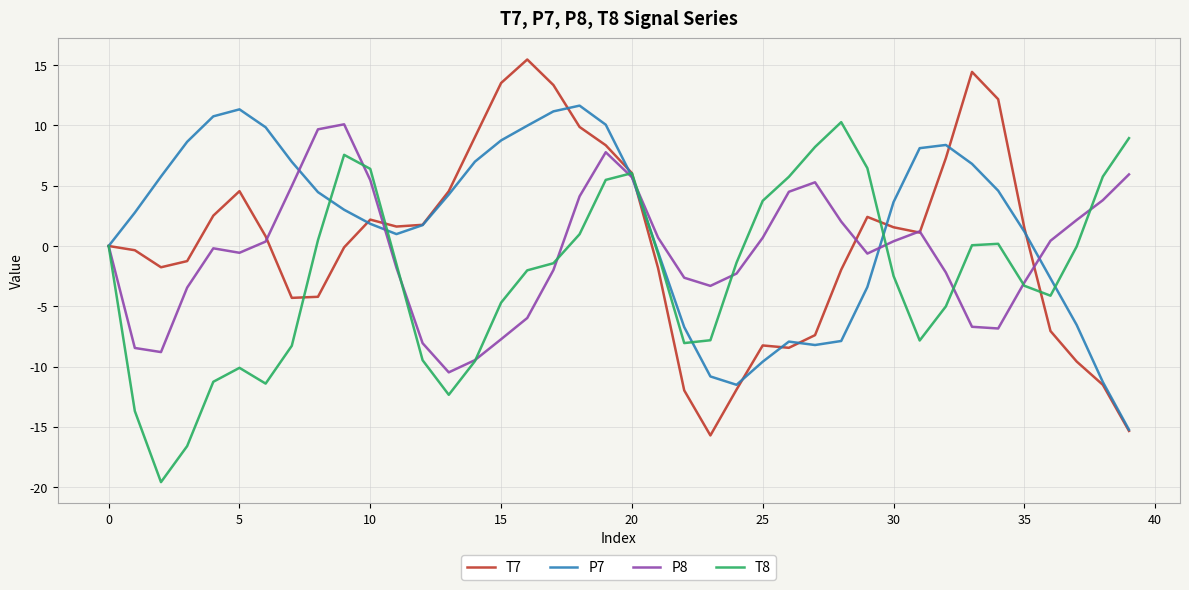

What is the highest value of the P7 series?

11.6